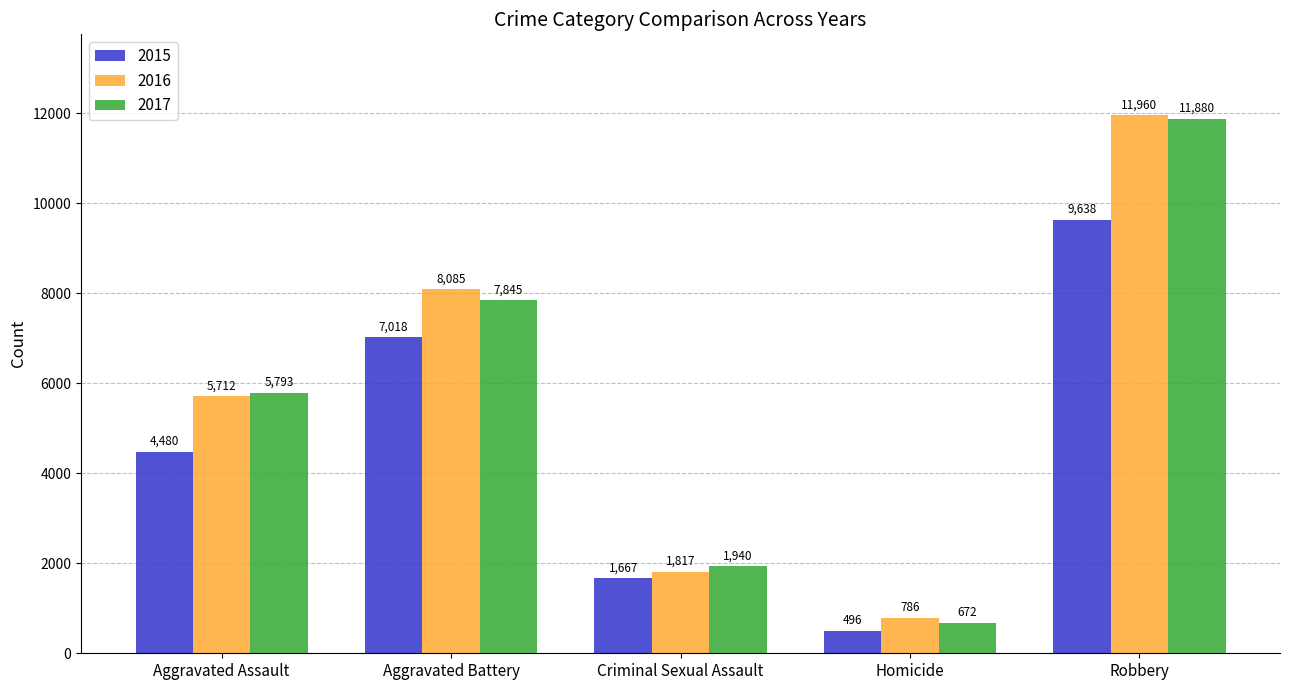

The value of 2017 at Homicide is 172. True or false?

False